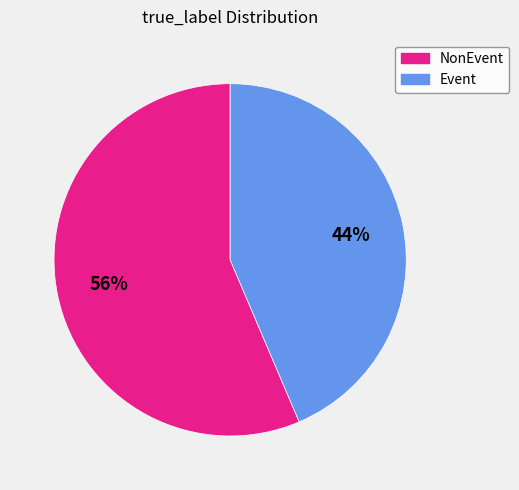

Approximately how many times larger is the value at Event compared to NonEvent?

0.8